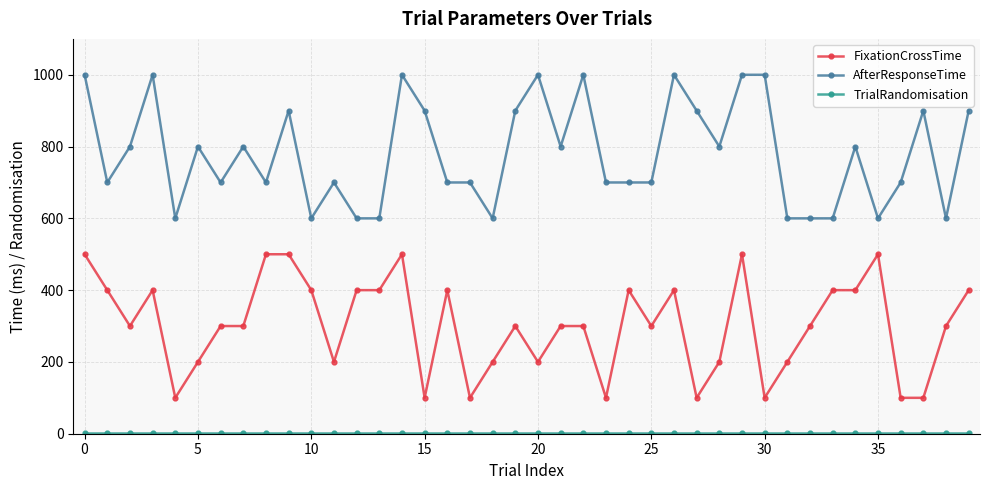

Count the number of data series in this chart.

3